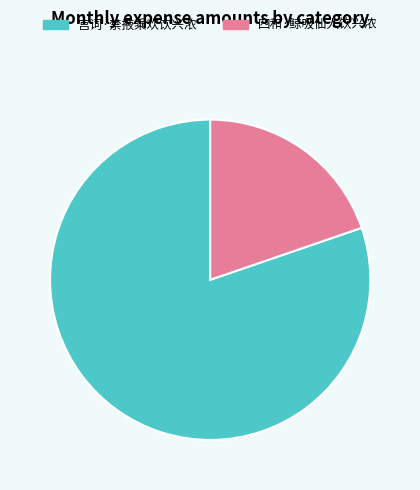

The 宫词·禁掖乘欢饮兴浓 slice represents 94% of the pie. True or false?

False